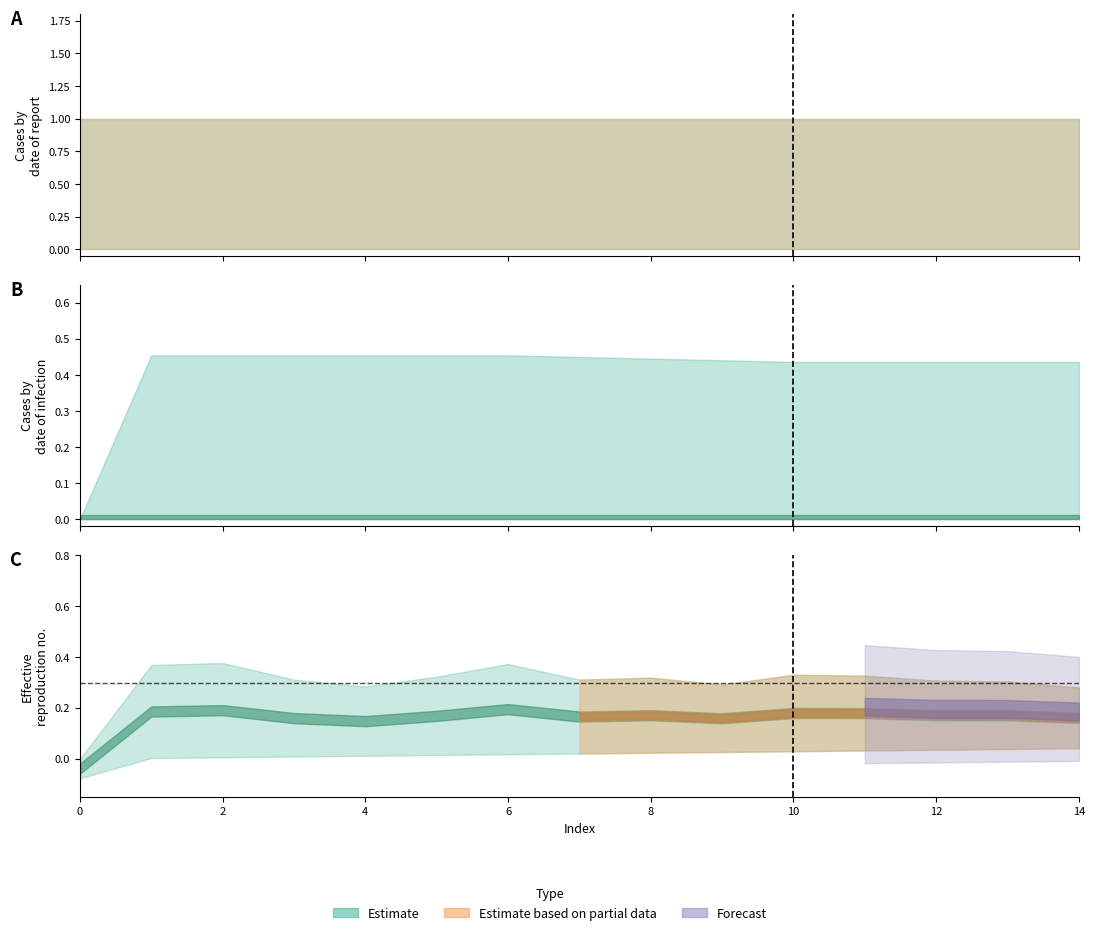

What is the difference between the highest and lowest values at 14?

1.0